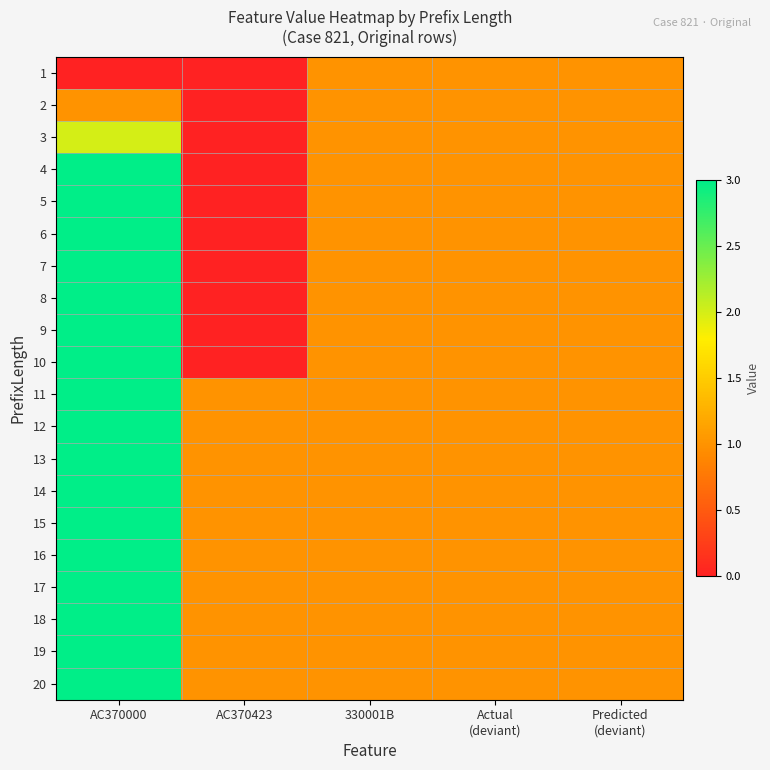

Reading left to right, list all the values displayed in this chart.

1: AC370000=0	AC370423=0	330001B=1	Actual
(deviant)=1	Predicted
(deviant)=1
2: AC370000=1	AC370423=0	330001B=1	Actual
(deviant)=1	Predicted
(deviant)=1
3: AC370000=2	AC370423=0	330001B=1	Actual
(deviant)=1	Predicted
(deviant)=1
4: AC370000=3	AC370423=0	330001B=1	Actual
(deviant)=1	Predicted
(deviant)=1
5: AC370000=3	AC370423=0	330001B=1	Actual
(deviant)=1	Predicted
(deviant)=1
6: AC370000=3	AC370423=0	330001B=1	Actual
(deviant)=1	Predicted
(deviant)=1
7: AC370000=3	AC370423=0	330001B=1	Actual
(deviant)=1	Predicted
(deviant)=1
8: AC370000=3	AC370423=0	330001B=1	Actual
(deviant)=1	Predicted
(deviant)=1
9: AC370000=3	AC370423=0	330001B=1	Actual
(deviant)=1	Predicted
(deviant)=1
10: AC370000=3	AC370423=0	330001B=1	Actual
(deviant)=1	Predicted
(deviant)=1
11: AC370000=3	AC370423=1	330001B=1	Actual
(deviant)=1	Predicted
(deviant)=1
12: AC370000=3	AC370423=1	330001B=1	Actual
(deviant)=1	Predicted
(deviant)=1
13: AC370000=3	AC370423=1	330001B=1	Actual
(deviant)=1	Predicted
(deviant)=1
14: AC370000=3	AC370423=1	330001B=1	Actual
(deviant)=1	Predicted
(deviant)=1
15: AC370000=3	AC370423=1	330001B=1	Actual
(deviant)=1	Predicted
(deviant)=1
16: AC370000=3	AC370423=1	330001B=1	Actual
(deviant)=1	Predicted
(deviant)=1
17: AC370000=3	AC370423=1	330001B=1	Actual
(deviant)=1	Predicted
(deviant)=1
18: AC370000=3	AC370423=1	330001B=1	Actual
(deviant)=1	Predicted
(deviant)=1
19: AC370000=3	AC370423=1	330001B=1	Actual
(deviant)=1	Predicted
(deviant)=1
20: AC370000=3	AC370423=1	330001B=1	Actual
(deviant)=1	Predicted
(deviant)=1